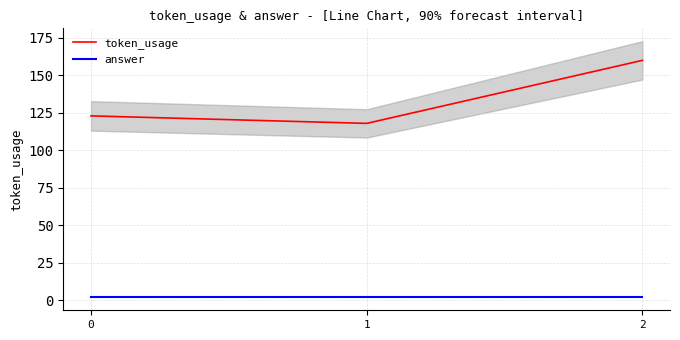

Between 0 and 2, which is larger?

2